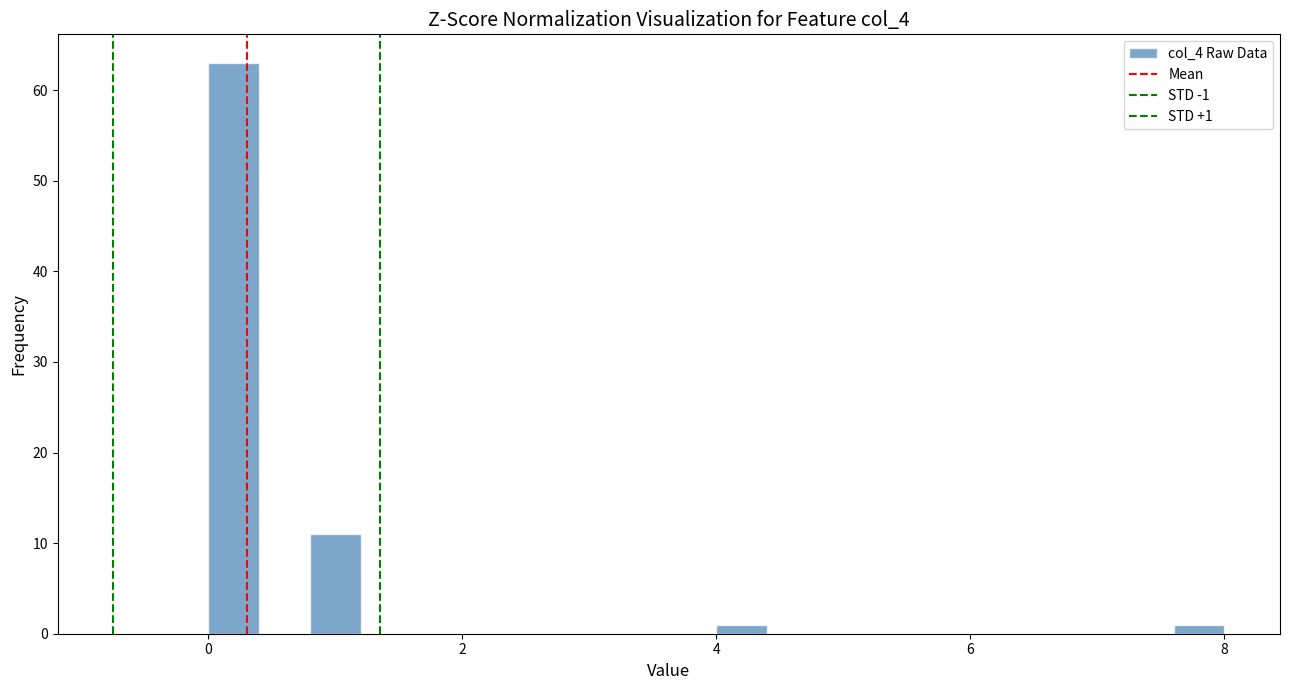

Around what value on the x-axis is the tallest bar? Give the approximate position of its centre, as read against the axis.

0.2